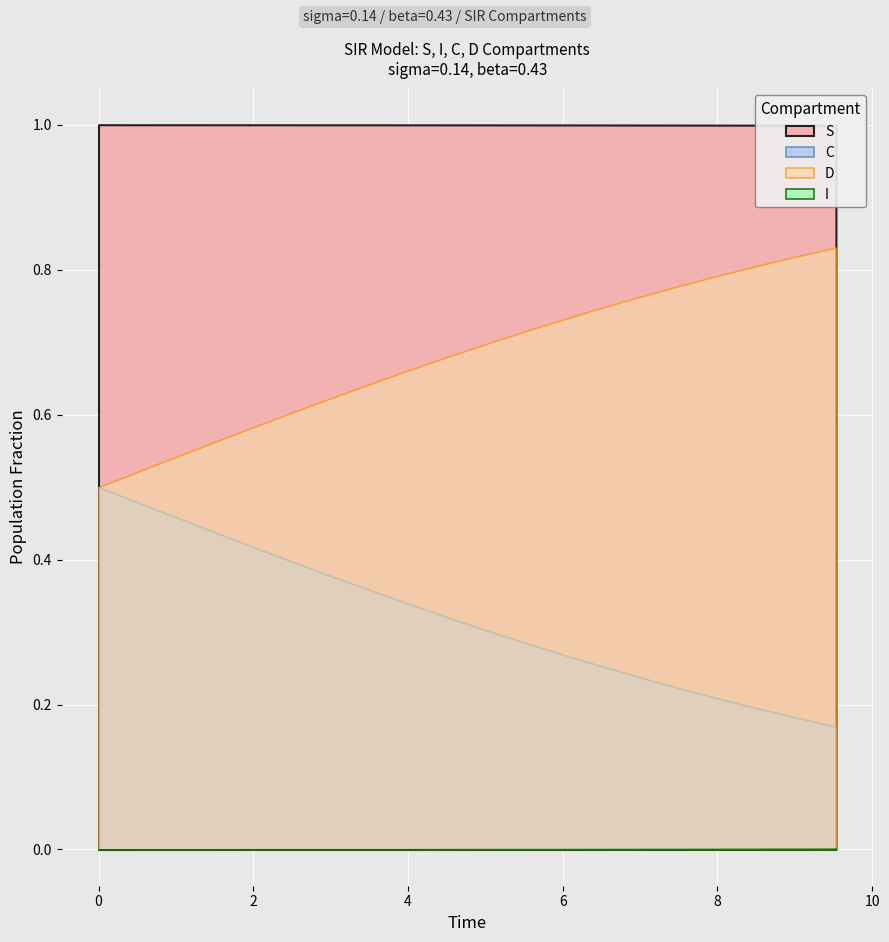

How many distinct data groups are displayed?

4